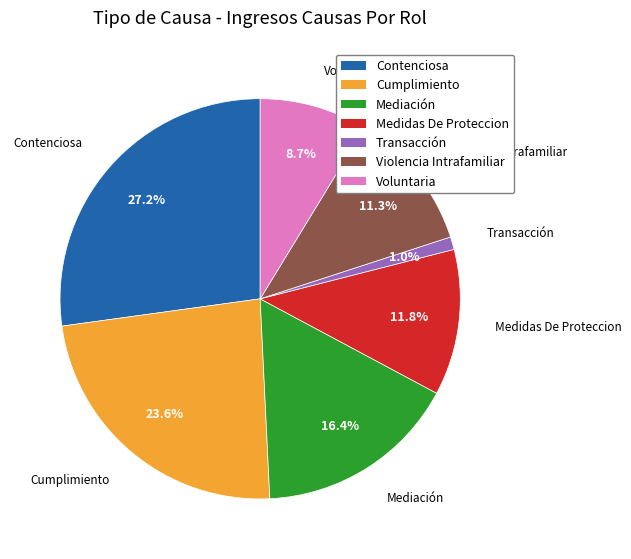

What percentage is NOT represented by Violencia Intrafamiliar?

88.7%